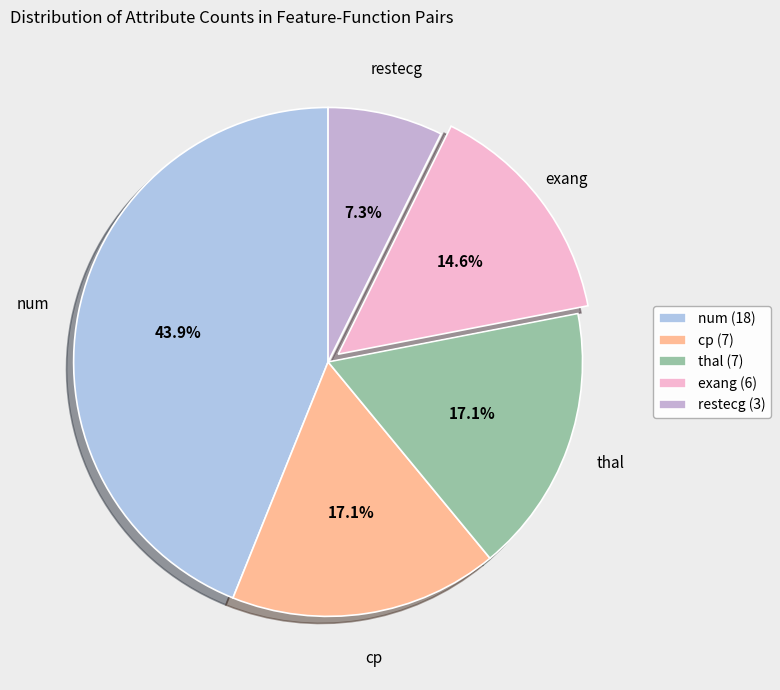

True or false: cp accounts for 27% of the total.

False